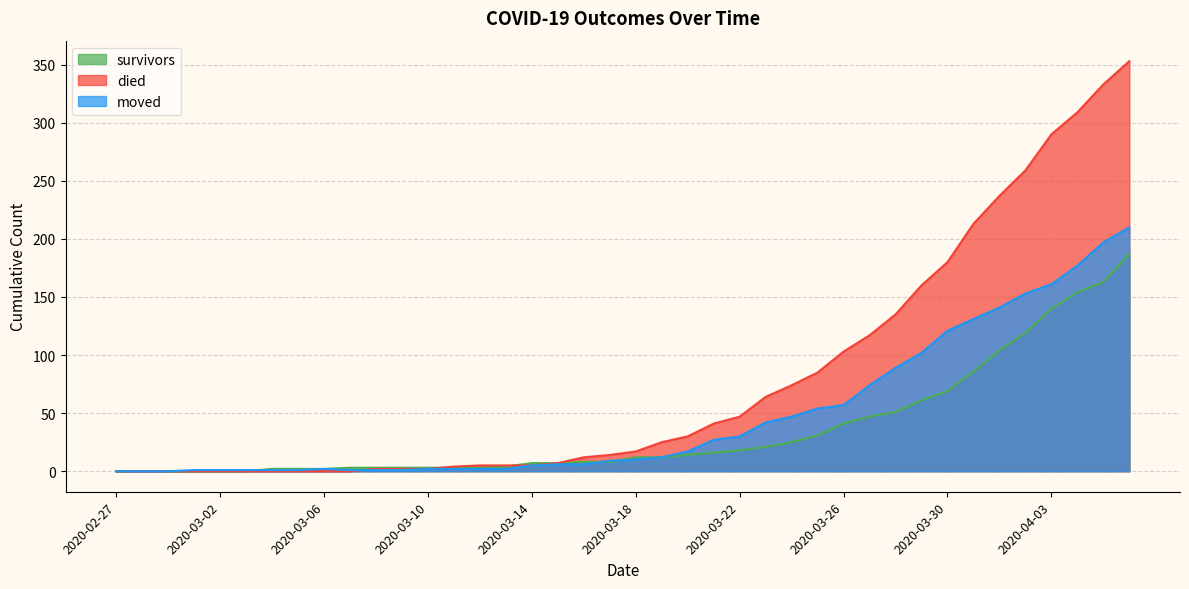

Where does the moved series first go above 10?

2020-03-19